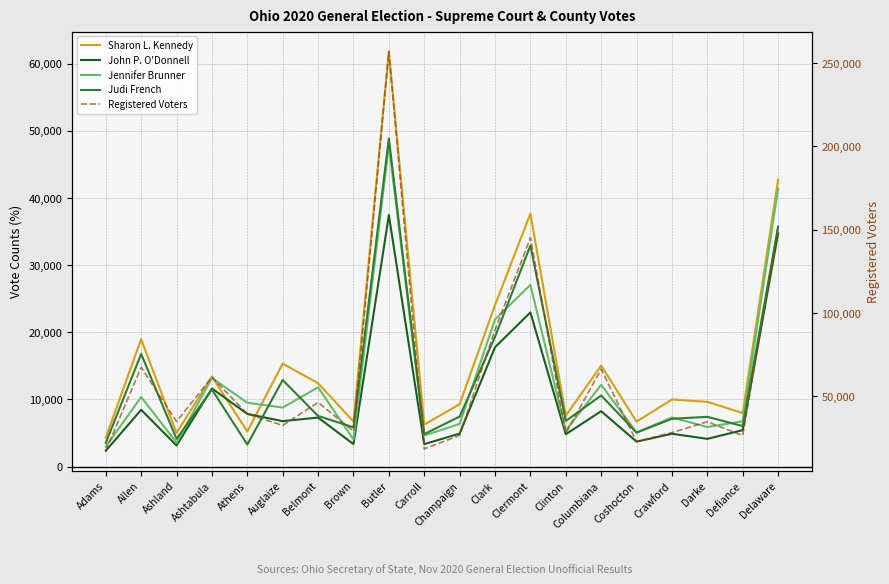

What is the label of the 5th point from the right?

Coshocton